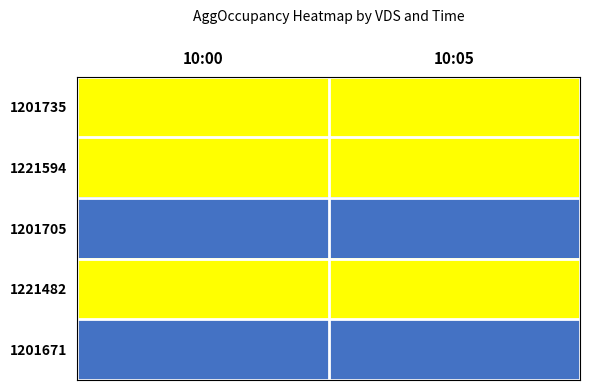

Between 10:00 and 10:05, which is larger?

10:00